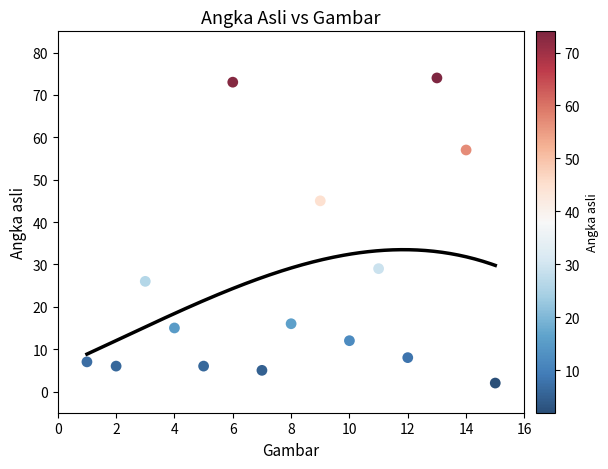

What is the range of X values (max minus min)?

14